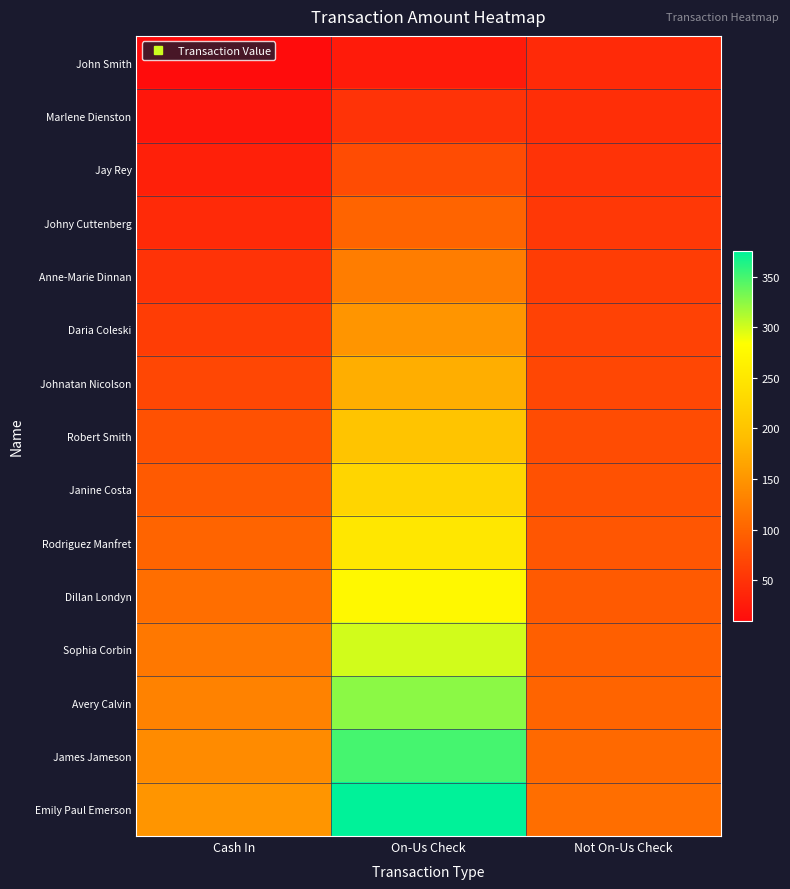

What is the spread (max minus min) of values at On-Us Check?

350